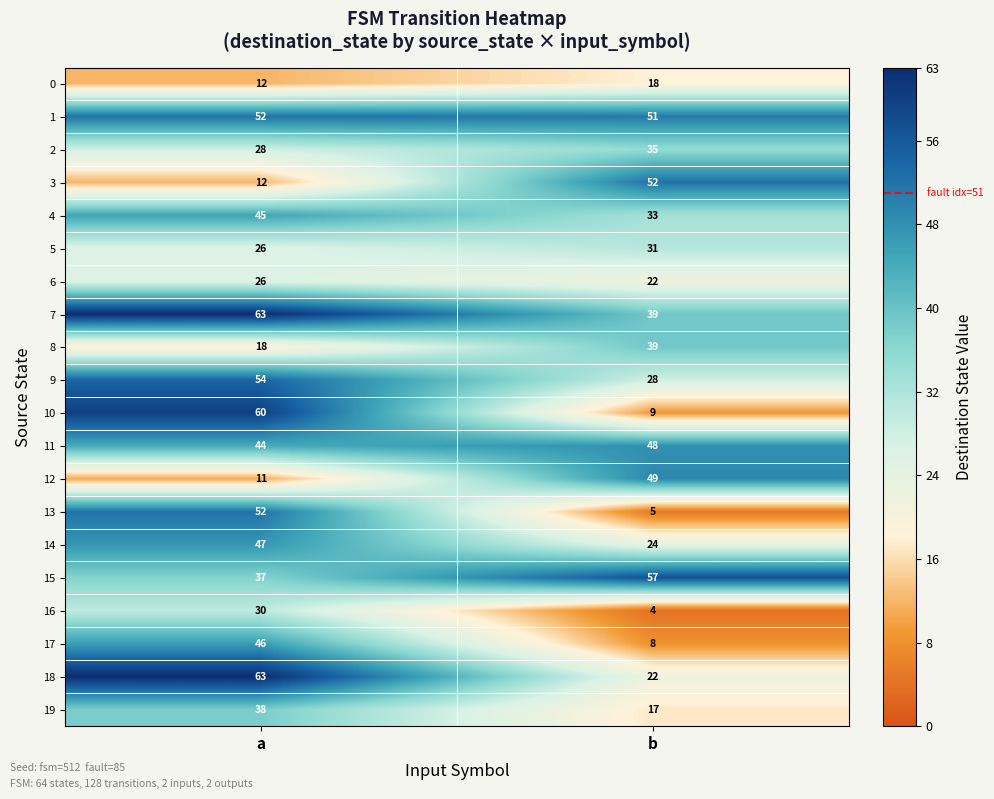

What value does the 15 series have at a, to the nearest 10?

40